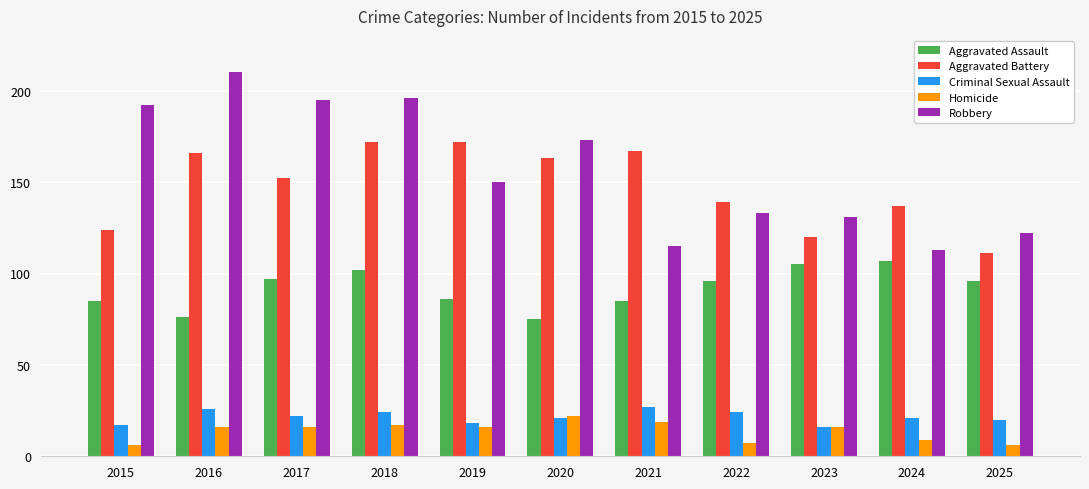

Which series has the largest total across all categories?

Robbery